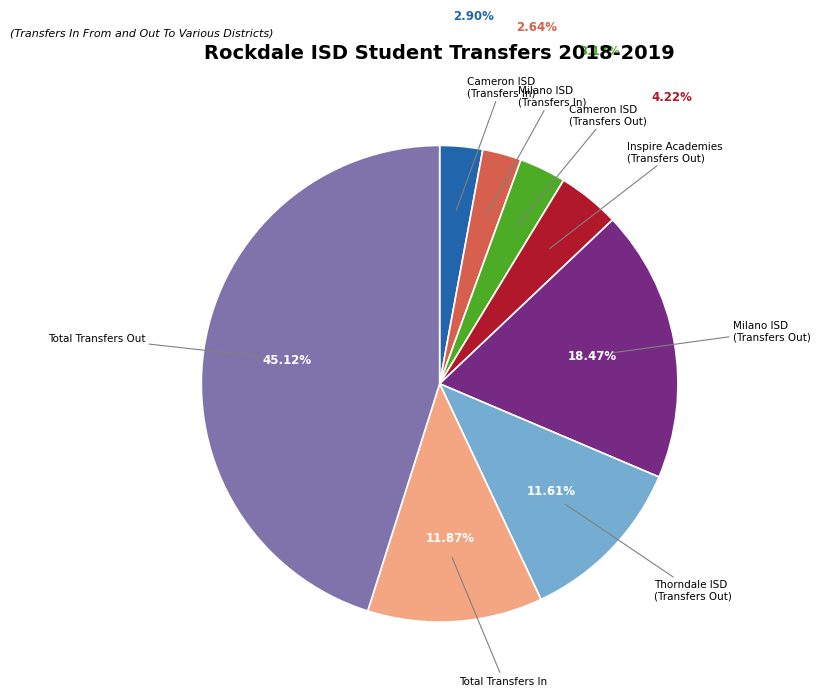

Does any single category account for the majority?

No